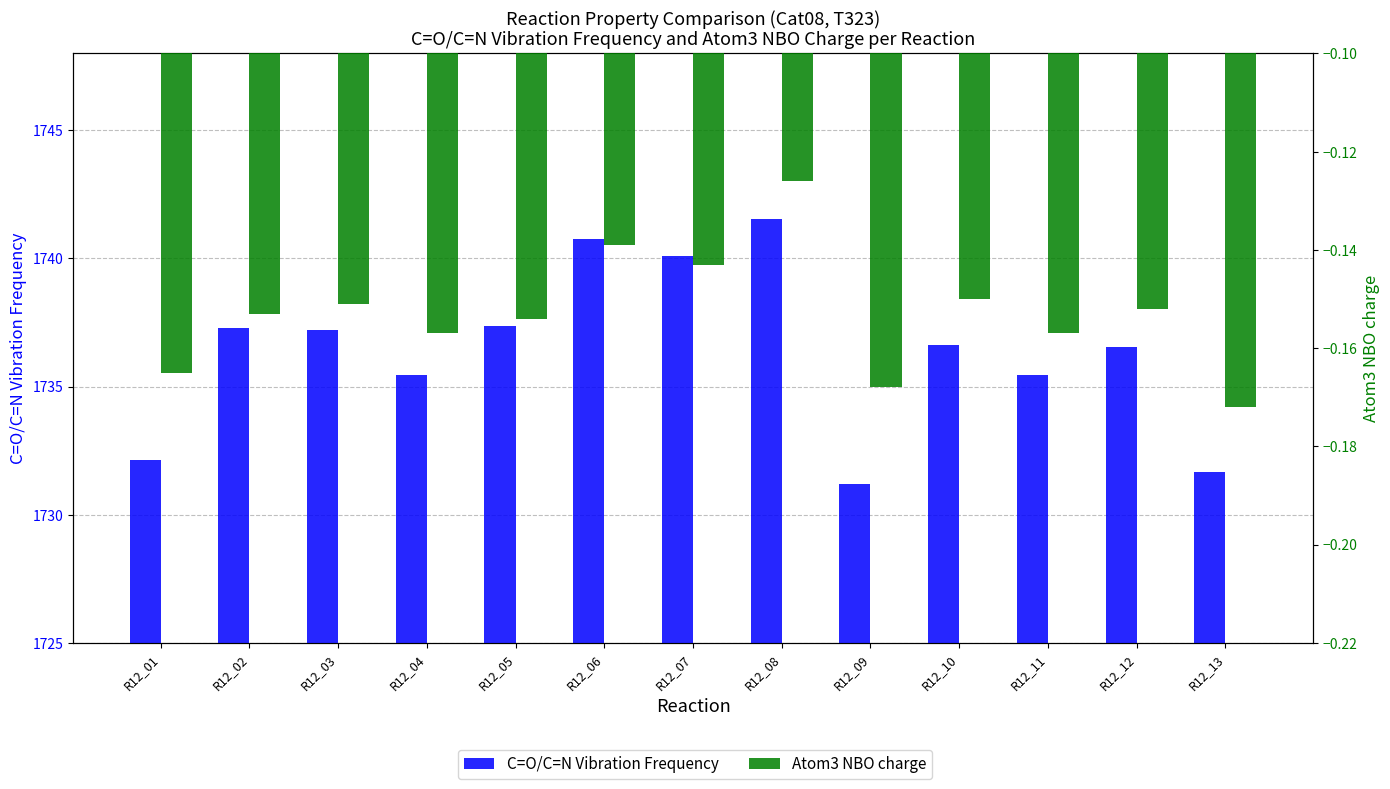

What is the total value across all series at R12_10?

1736.5